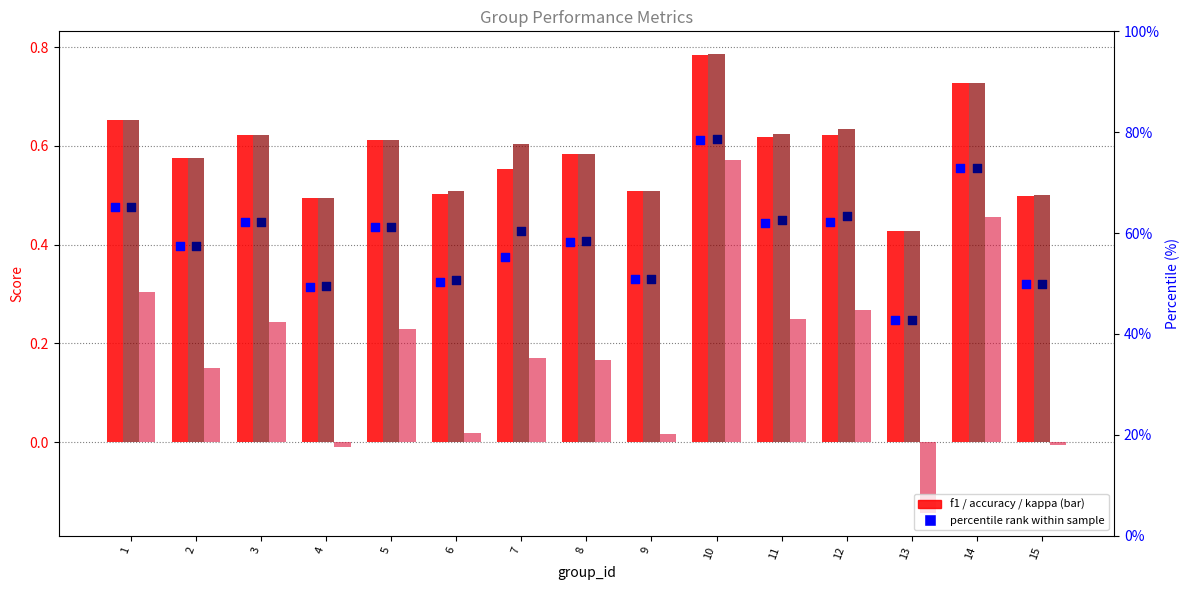

At which category is the sum across all series the highest?

10